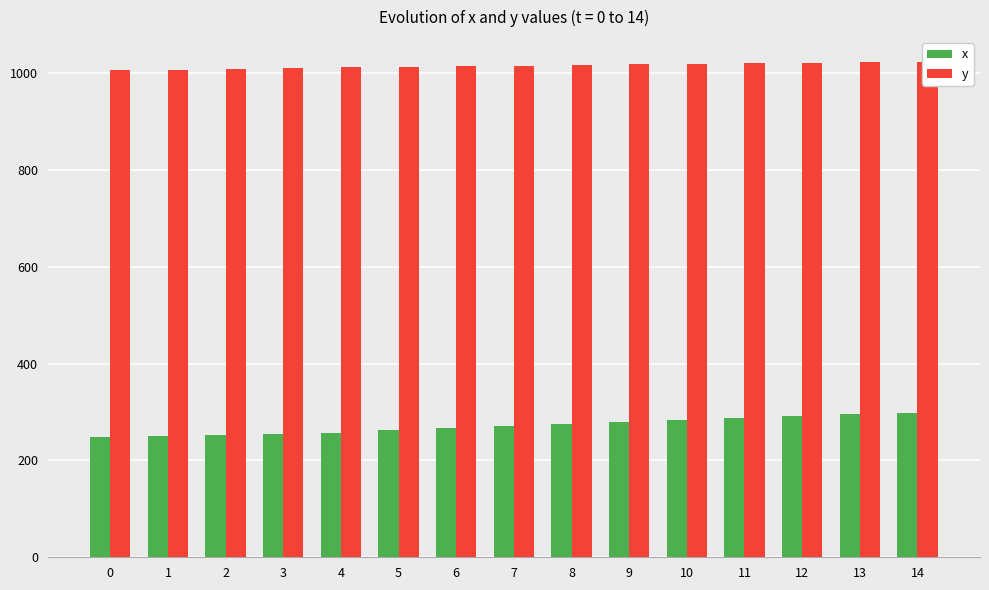

At which category is the sum across all series the highest?

14